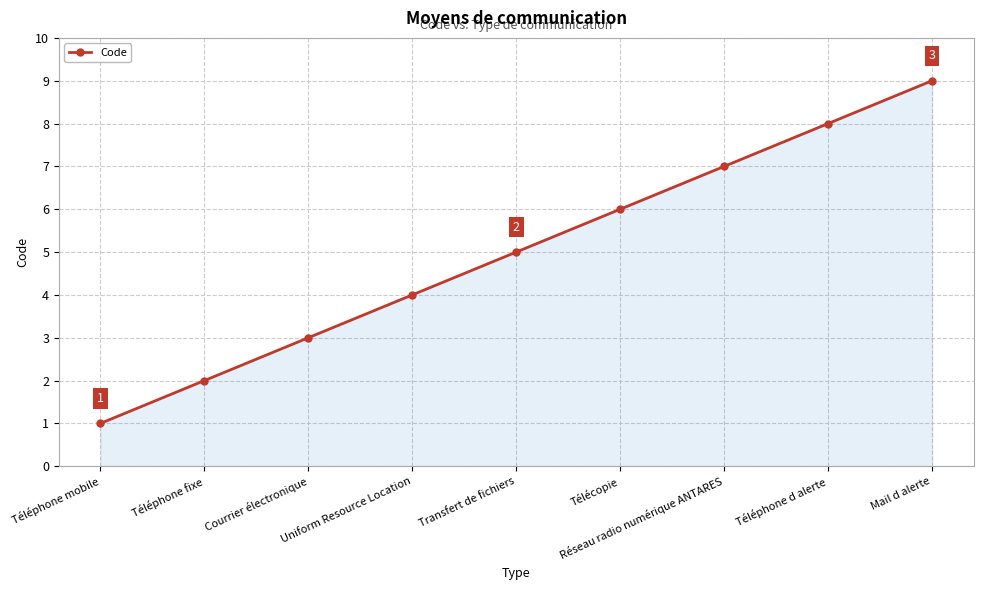

What position from the left is Courrier électronique?

3